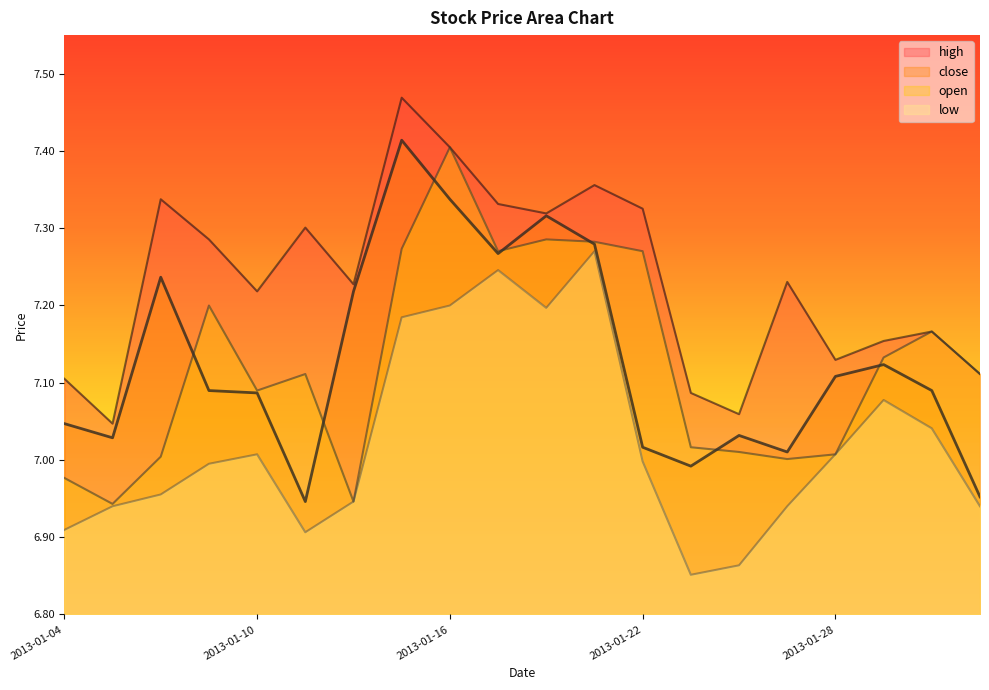

True or false: open and high intersect in this chart.

False